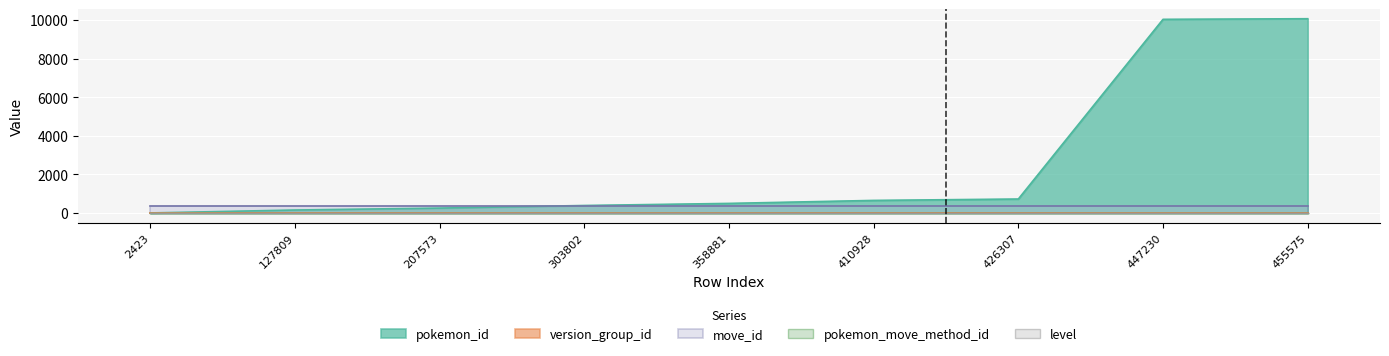

What is the value of the version_group_id point at the 9th from the left?

18